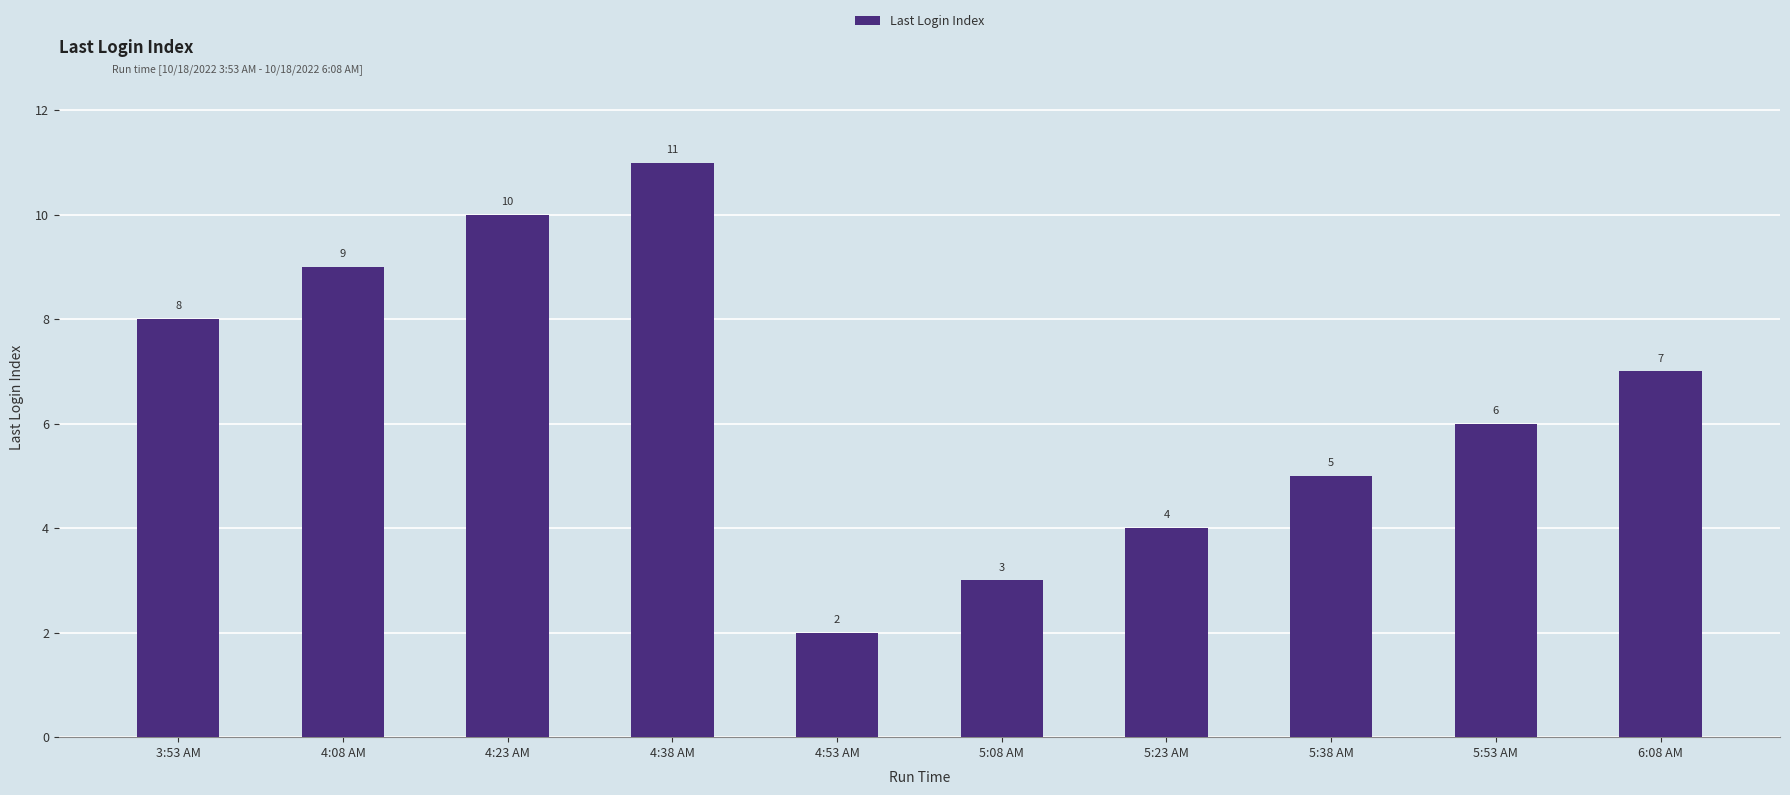

Are the bars horizontal?

No